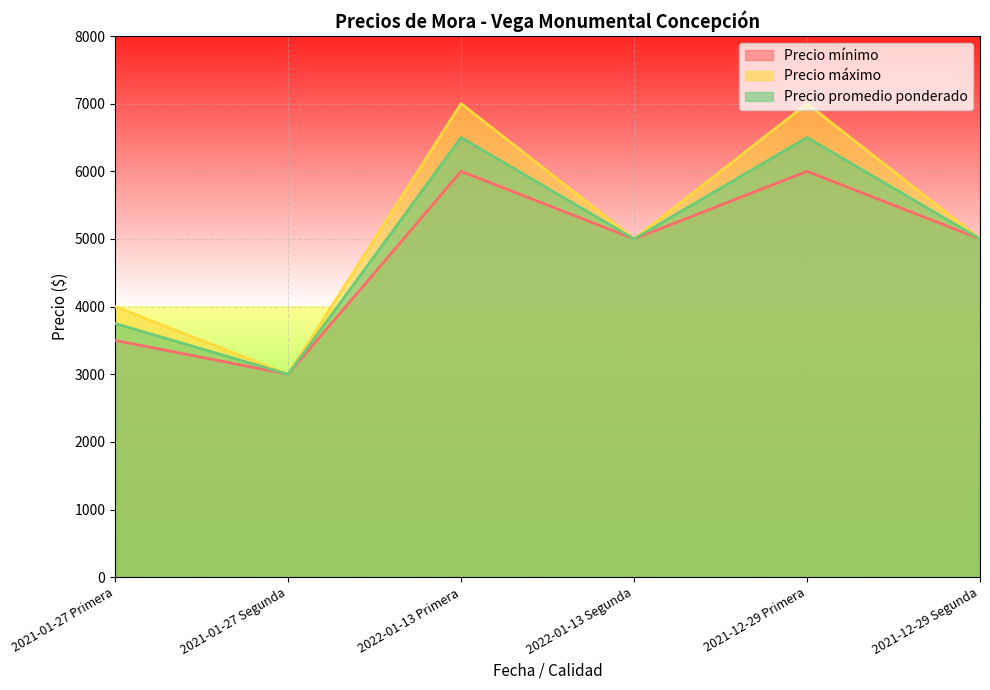

Which category has the lowest value in the Precio máximo series?

2021-01-27 Segunda